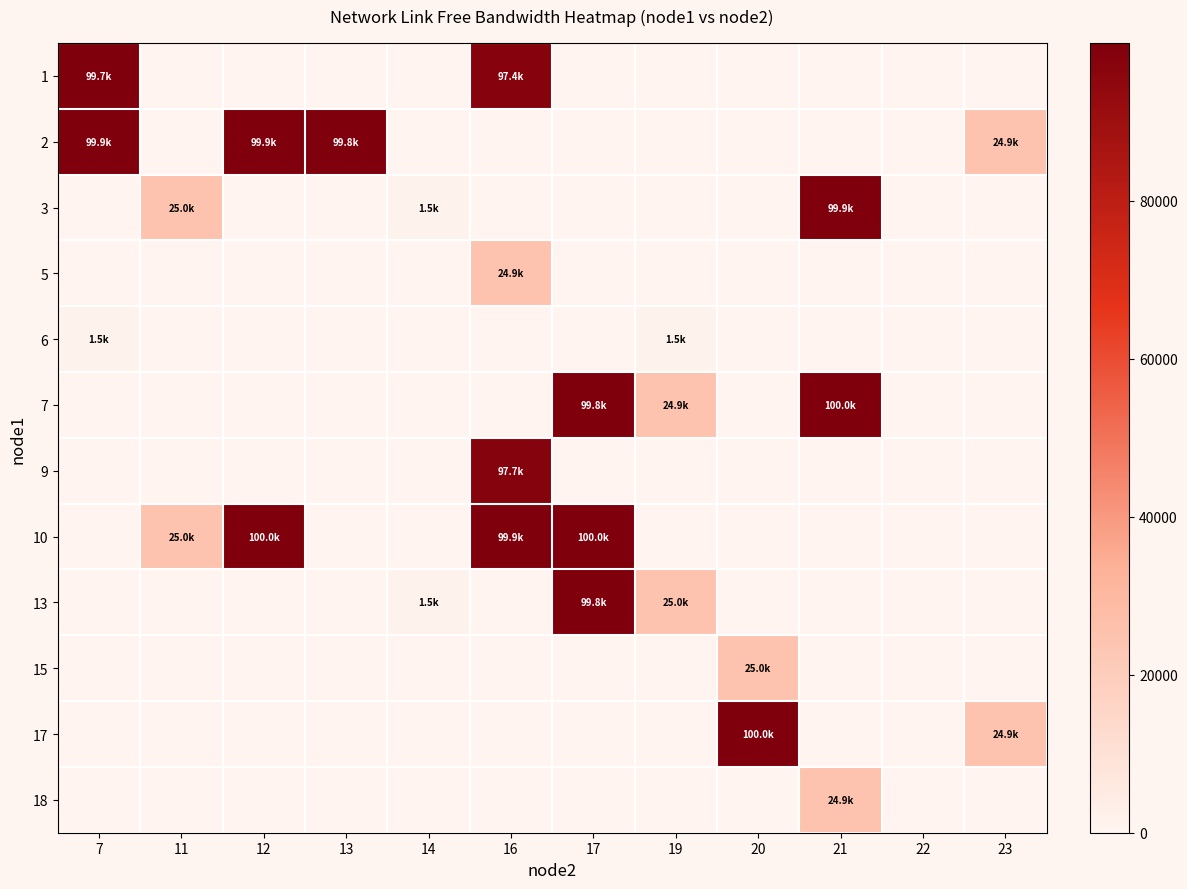

Reading left to right, transcribe all the data shown in this chart.

1: 7=99684.0	11=0.0	12=0.0	13=0.0	14=0.0	16=97446.8	17=0.0	19=0.0	20=0.0	21=0.0	22=0.0	23=0.0
2: 7=99921.2	11=0.0	12=99854.4	13=99838.9	14=0.0	16=0.0	17=0.0	19=0.0	20=0.0	21=0.0	22=0.0	23=24900.9
3: 7=0.0	11=24998.6	12=0.0	13=0.0	14=1547.4	16=0.0	17=0.0	19=0.0	20=0.0	21=99865.1	22=0.0	23=0.0
5: 7=0.0	11=0.0	12=0.0	13=0.0	14=0.0	16=24933.1	17=0.0	19=0.0	20=0.0	21=0.0	22=0.0	23=0.0
6: 7=1548.6	11=0.0	12=0.0	13=0.0	14=0.0	16=0.0	17=0.0	19=1495.0	20=0.0	21=0.0	22=0.0	23=0.0
7: 7=0.0	11=0.0	12=0.0	13=0.0	14=0.0	16=0.0	17=99750.7	19=24924.7	20=0.0	21=99987.9	22=0.0	23=0.0
9: 7=0.0	11=0.0	12=0.0	13=0.0	14=0.0	16=97706.6	17=0.0	19=0.0	20=0.0	21=0.0	22=0.0	23=0.0
10: 7=0.0	11=24997.4	12=99973.6	13=0.0	14=0.0	16=99855.6	17=99999.8	19=0.0	20=0.0	21=0.0	22=0.0	23=0.0
13: 7=0.0	11=0.0	12=0.0	13=0.0	14=1548.6	16=0.0	17=99833.0	19=24977.2	20=0.0	21=0.0	22=0.0	23=0.0
15: 7=0.0	11=0.0	12=0.0	13=0.0	14=0.0	16=0.0	17=0.0	19=0.0	20=24998.6	21=0.0	22=0.0	23=0.0
17: 7=0.0	11=0.0	12=0.0	13=0.0	14=0.0	16=0.0	17=0.0	19=0.0	20=99998.6	21=0.0	22=0.0	23=24899.7
18: 7=0.0	11=0.0	12=0.0	13=0.0	14=0.0	16=0.0	17=0.0	19=0.0	20=0.0	21=24874.7	22=0.0	23=0.0